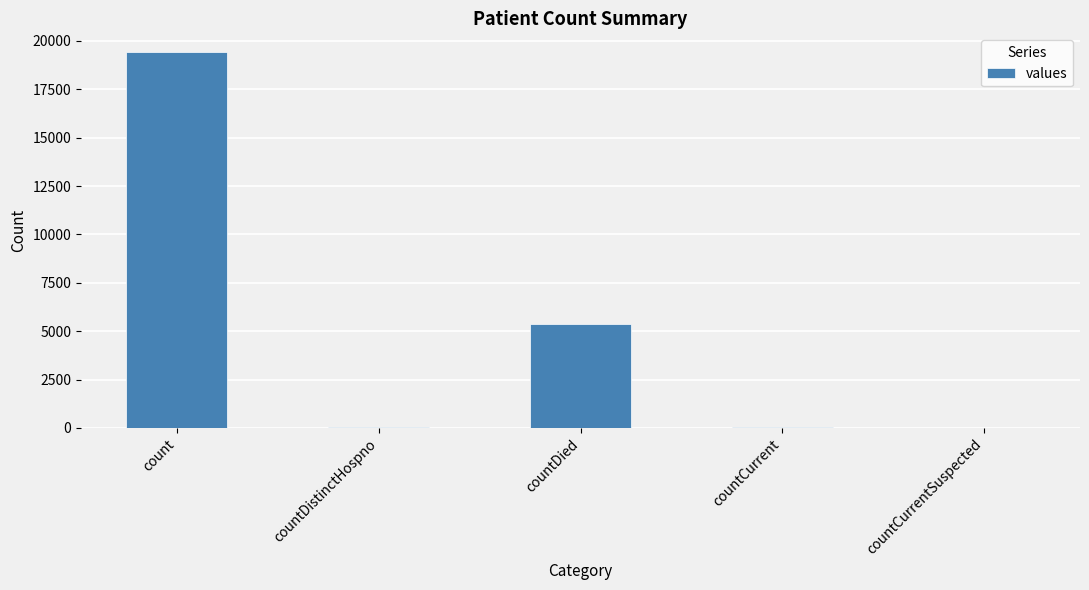

Where is the data nearest to the value 9710?

countDied